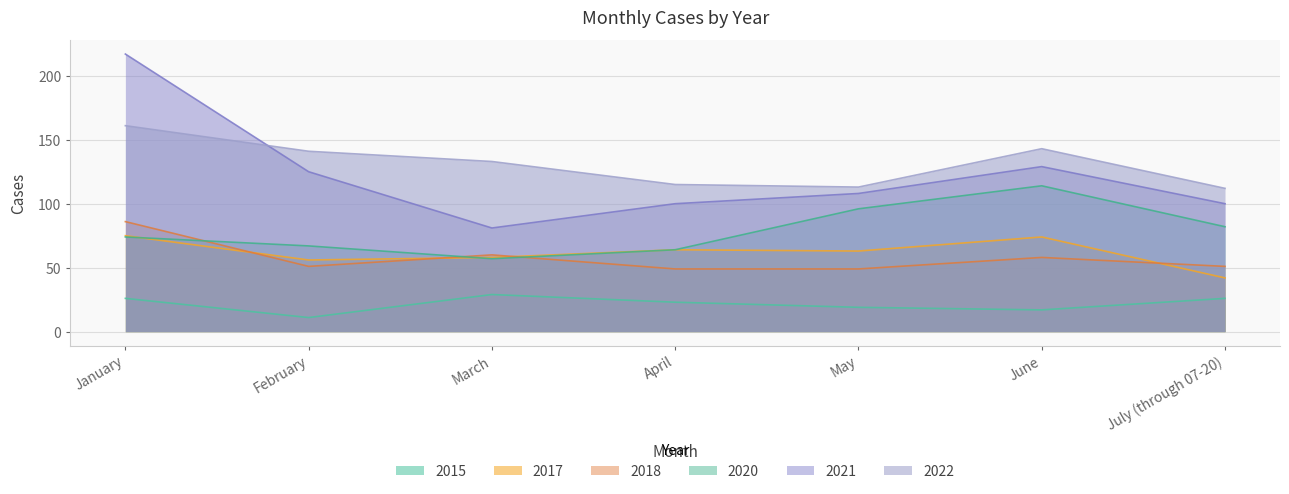

What is the spread (max minus min) of values at May?

94